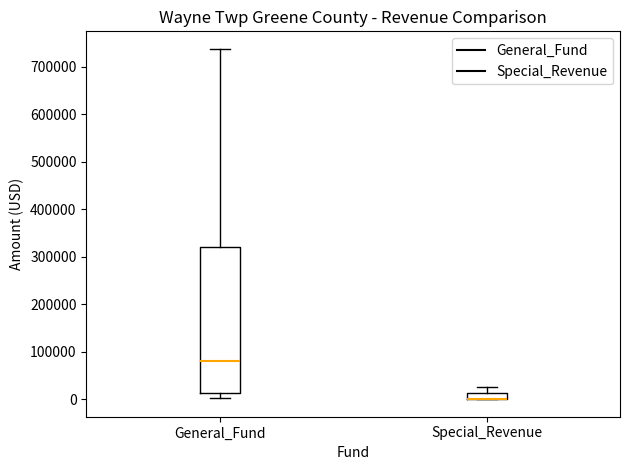

Comparing the boxes themselves (not the whiskers), which one is the tallest?

General_Fund